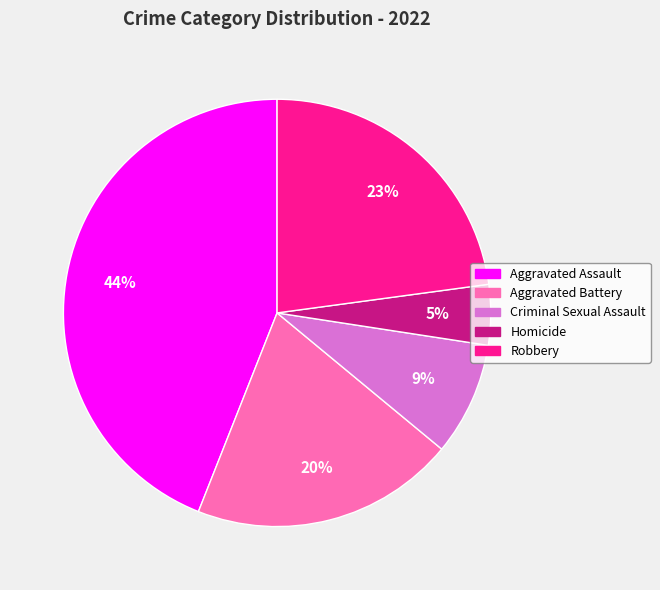

Count the number of slices in the pie.

5